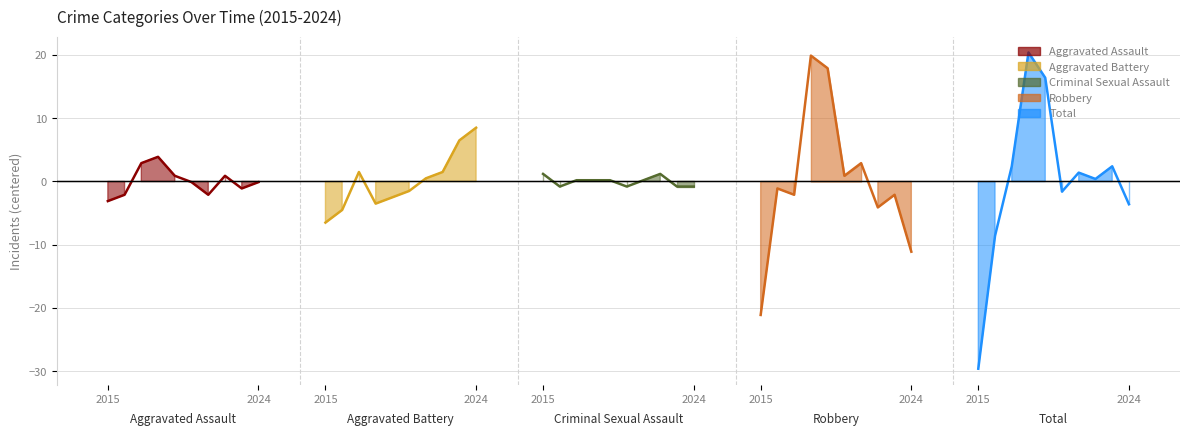

At how many categories does at least one series exceed -10?

10